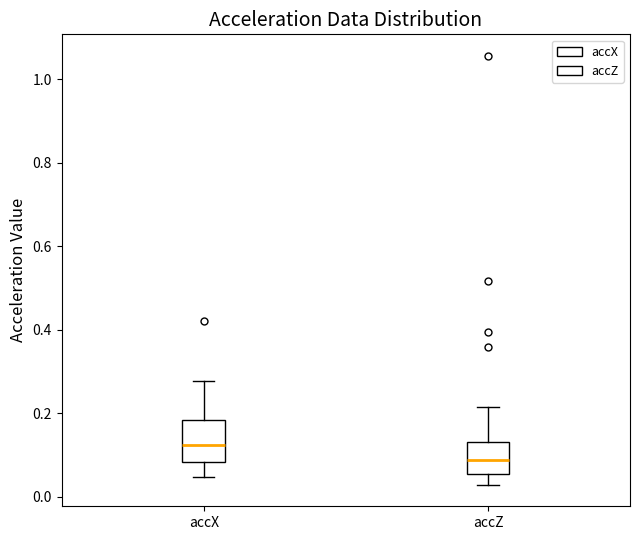

Reading left to right, read every box against the y-axis: the position of its median line, the range the box covers, and the ends of its whiskers. The values are not printed on the chart, so give them approximately, as read against the axis.

accX: median 0.12, box 0.08 to 0.18, whiskers 0.04 to 0.28
accZ: median 0.08, box 0.06 to 0.14, whiskers 0.02 to 0.22